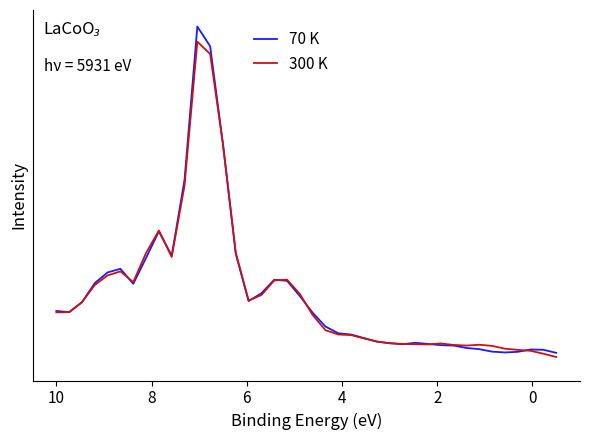

Which series has the largest range (max minus min)?

70 K